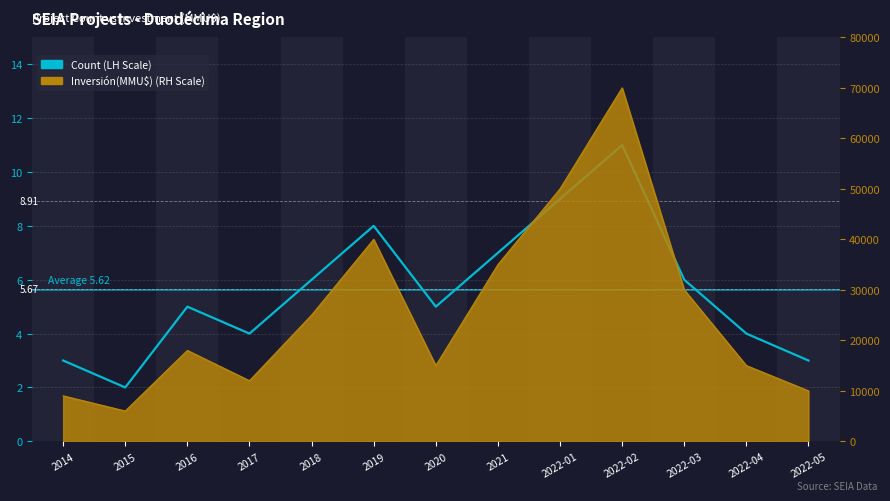

What is the greatest value displayed?

11